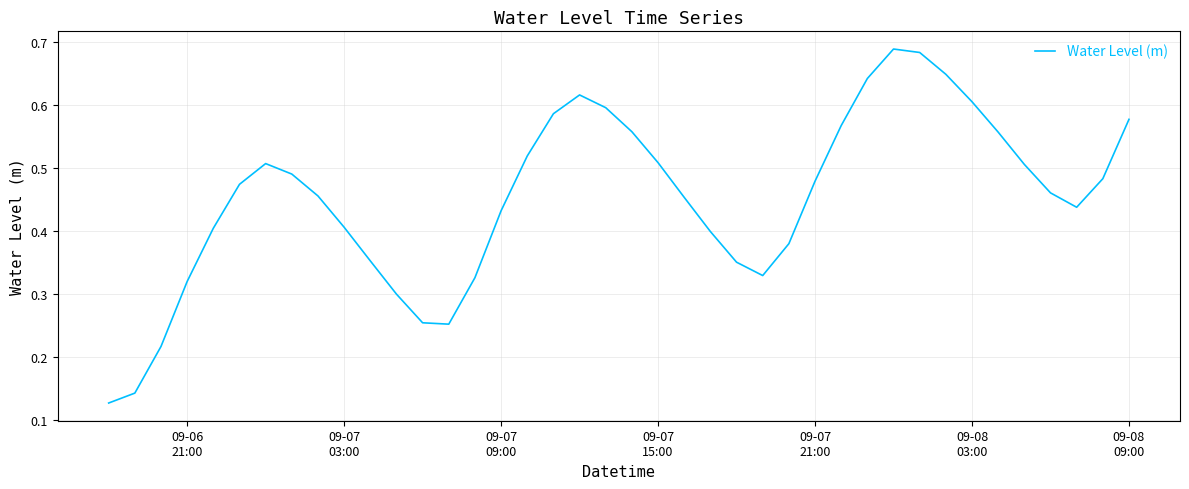

Reading right to left, transcribe all the data shown in this chart.

0.6	0.5	0.4	0.5	0.5	0.6	0.6	0.6	0.7	0.7	0.6	0.6	0.5	0.4	0.3	0.4	0.4	0.5	0.5	0.6	0.6	0.6	0.6	0.5	0.4	0.3	0.3	0.3	0.3	0.4	0.4	0.5	0.5	0.5	0.5	0.4	0.3	0.2	0.1	0.1